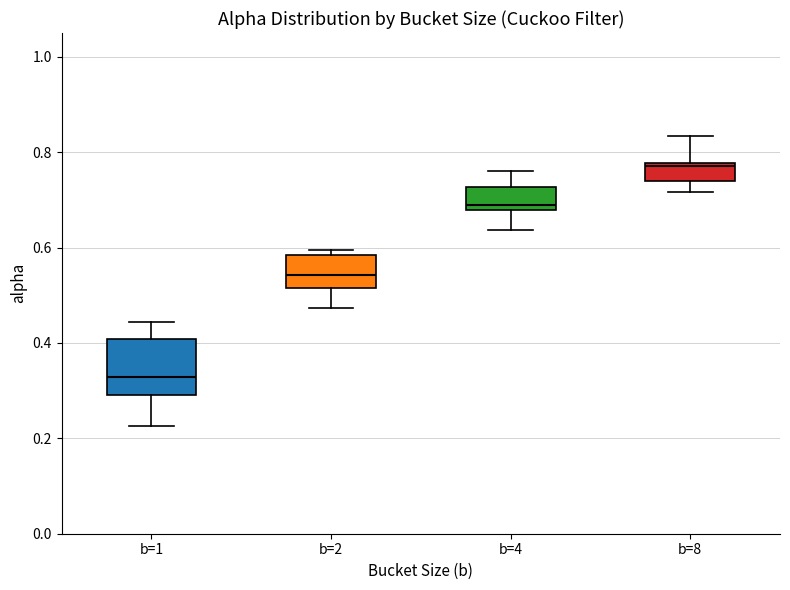

Comparing the boxes themselves (not the whiskers), which one is the tallest?

b=1